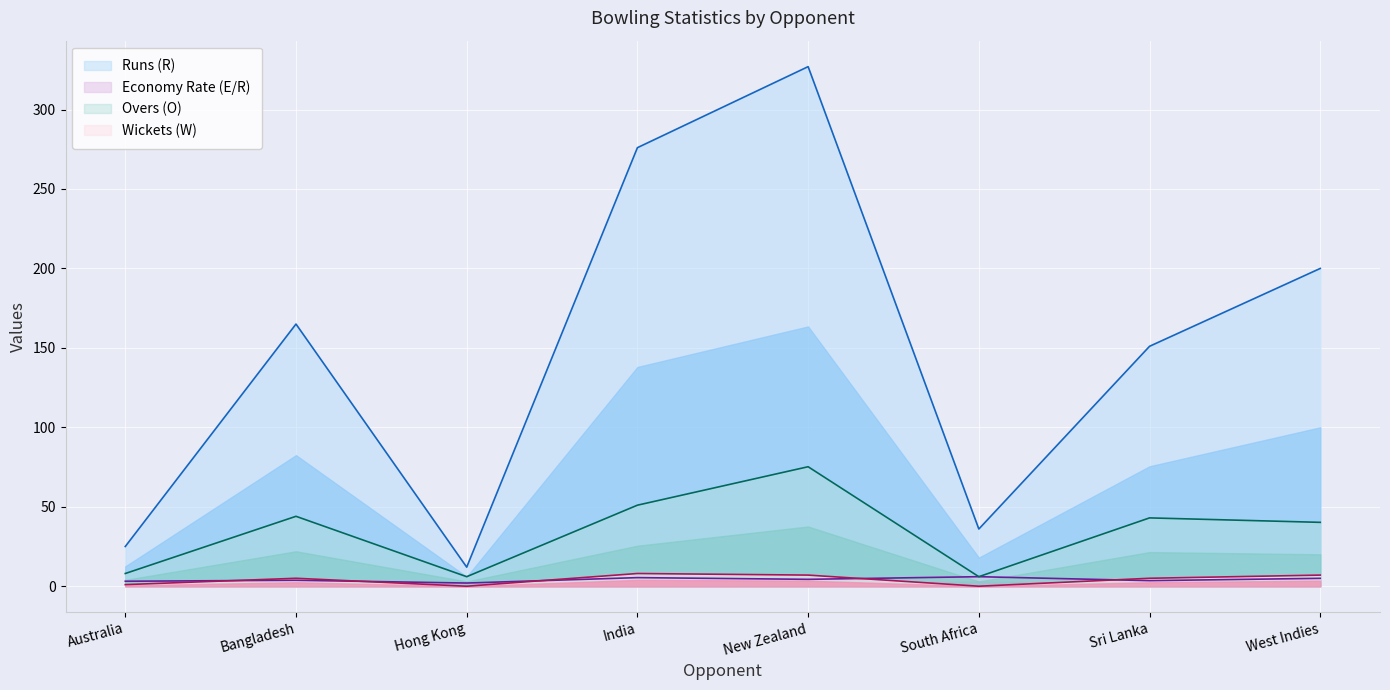

At how many categories does at least one series exceed 154?

4